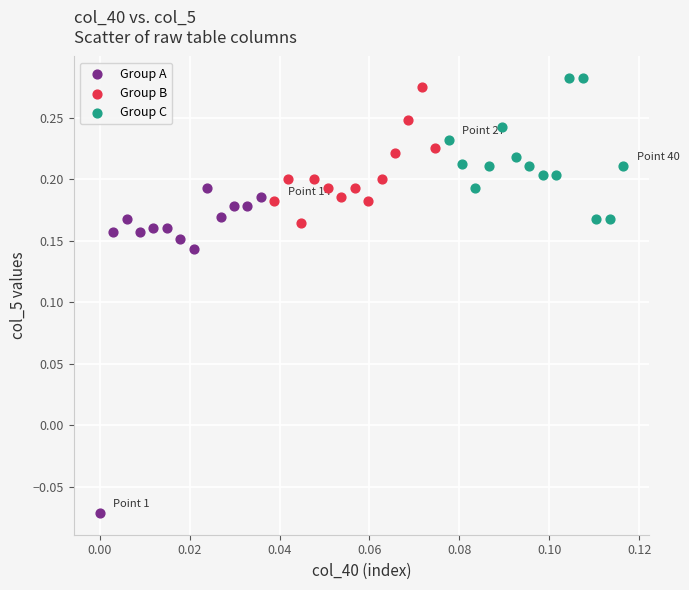

Which series contains the lowest Y value?

Group A